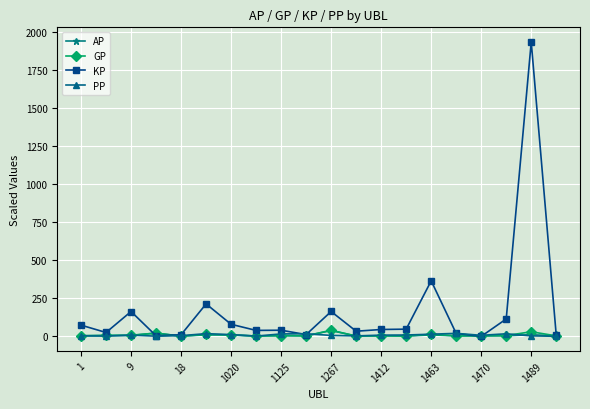

Which series has the largest total across all categories?

KP